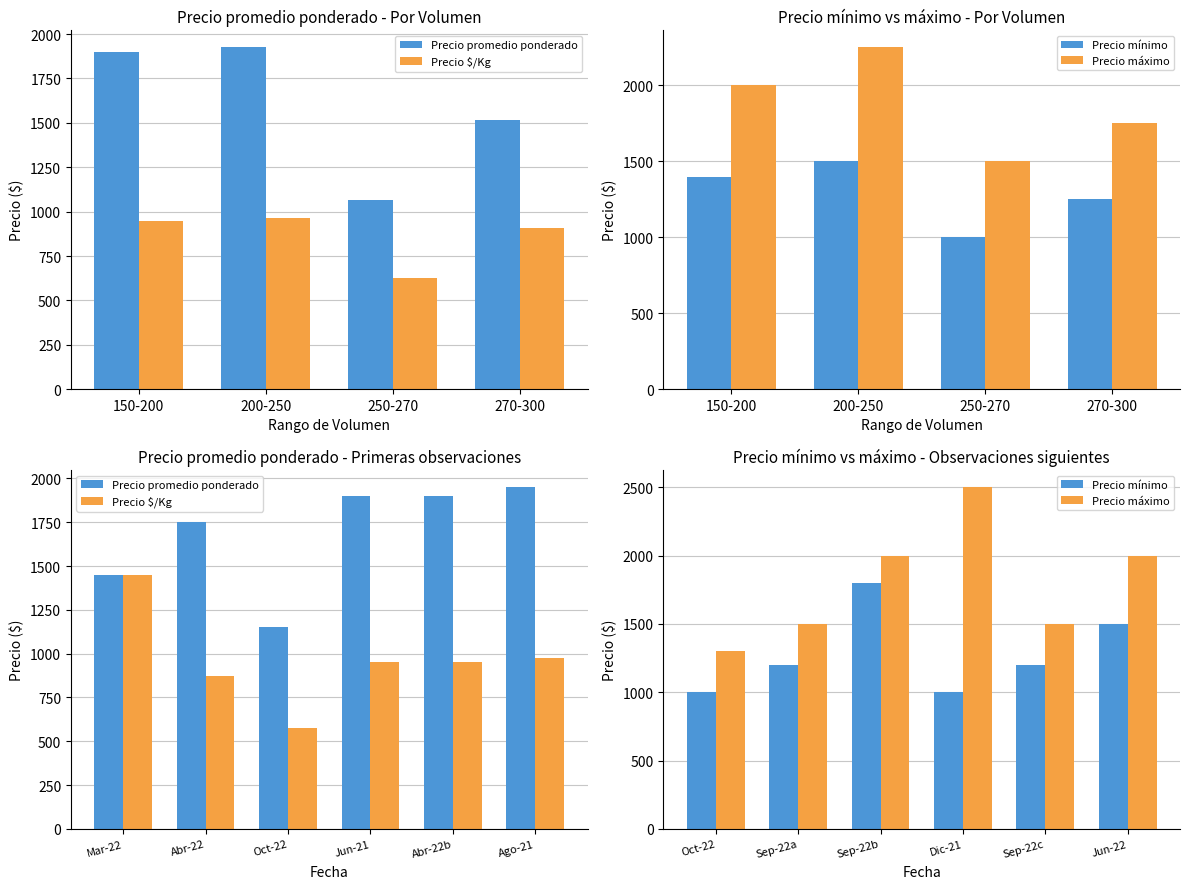

Which series has the largest total across all categories?

Precio máximo